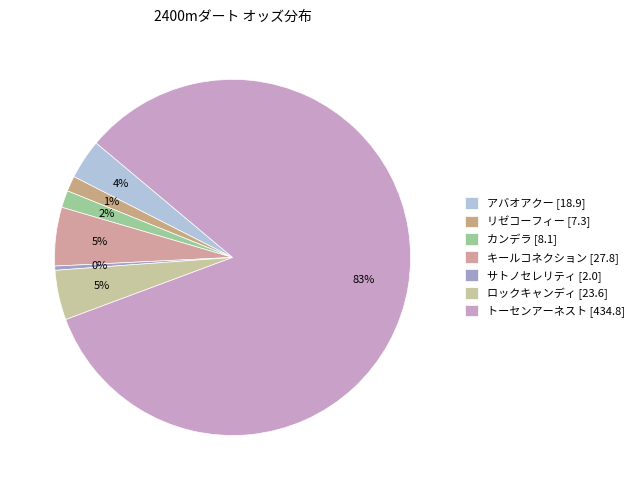

Which category has the biggest portion of the pie?

トーセンアーネスト